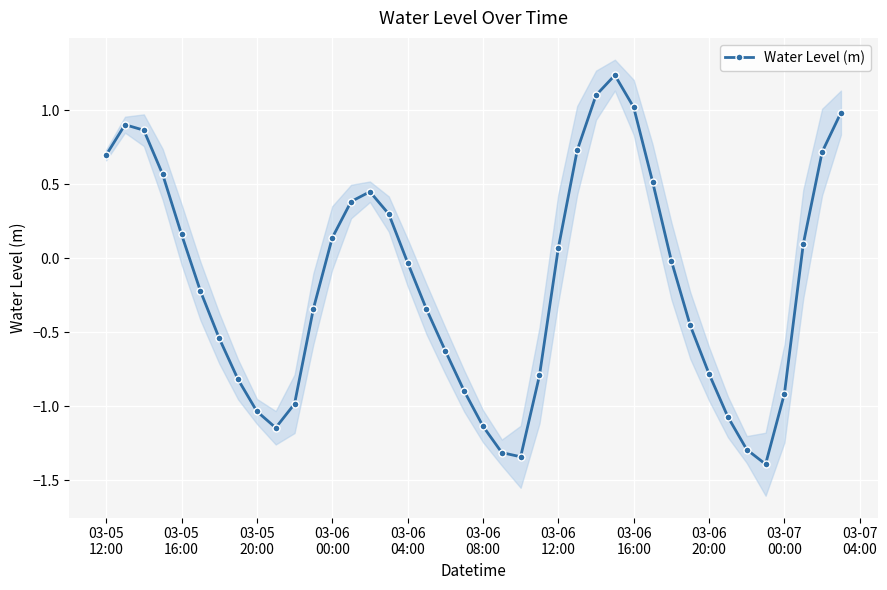

The chart shows a value of -1.5 at 03-07
04:00. True or false?

False